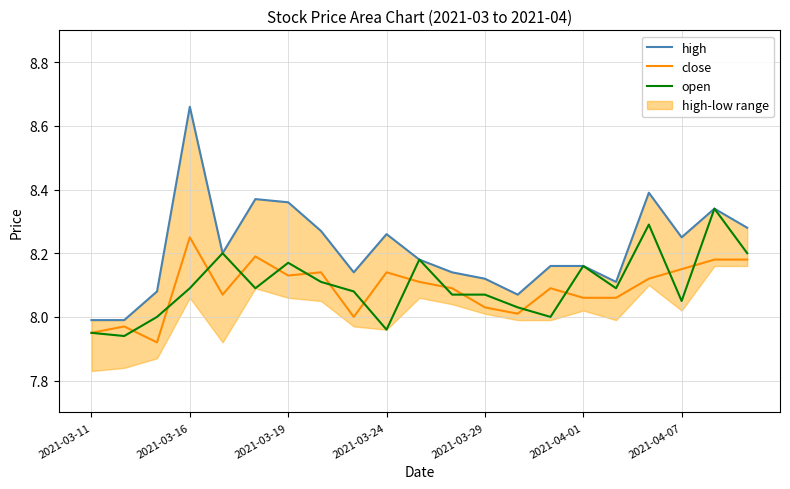

The value of open at 2021-03-16 is 8.1. True or false?

True